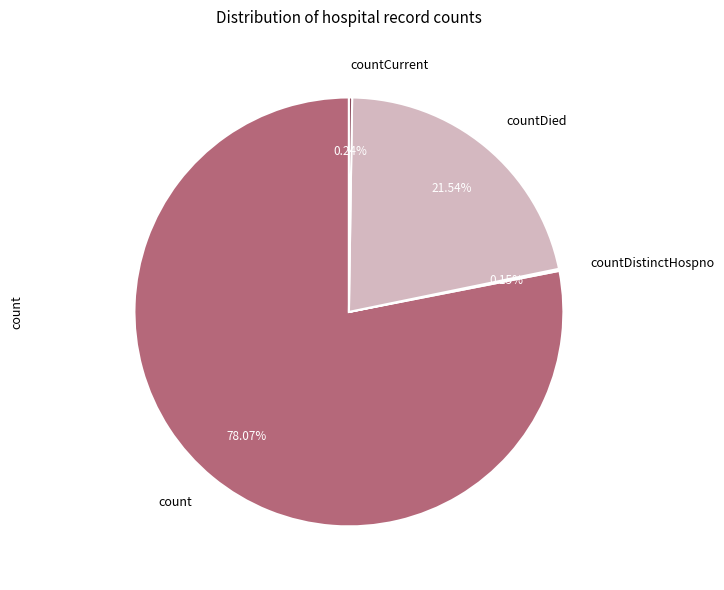

What is the largest slice in the pie chart?

count